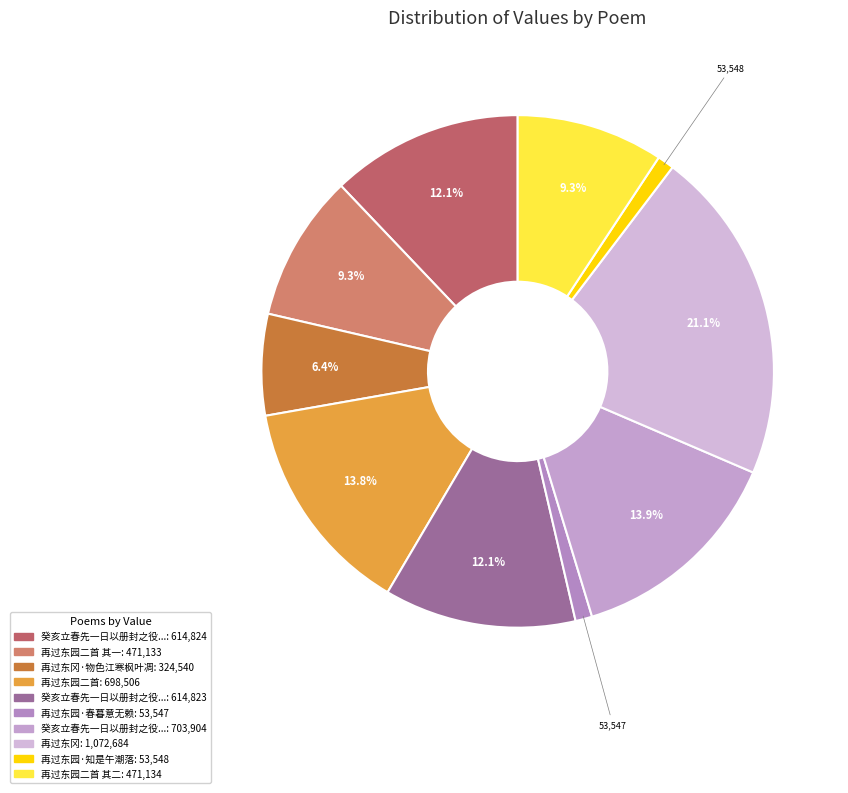

How many segments does this pie chart have?

10